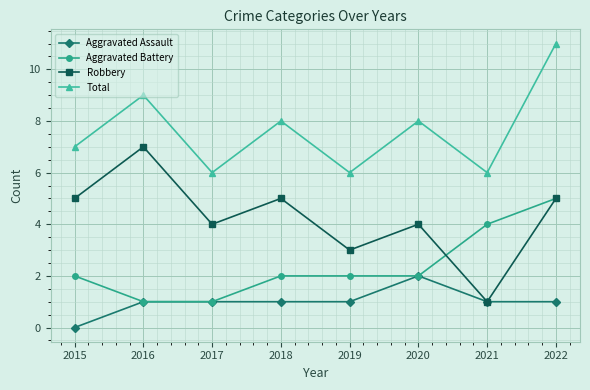

Rank the series by their maximum value, from lowest to highest.

Aggravated Assault, Aggravated Battery, Robbery, Total